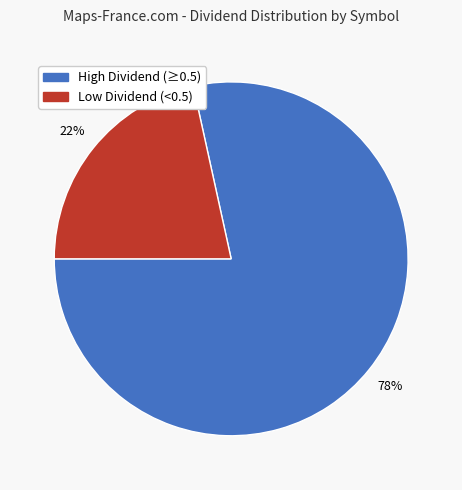

To the nearest percent, what is the average slice percentage?

50%